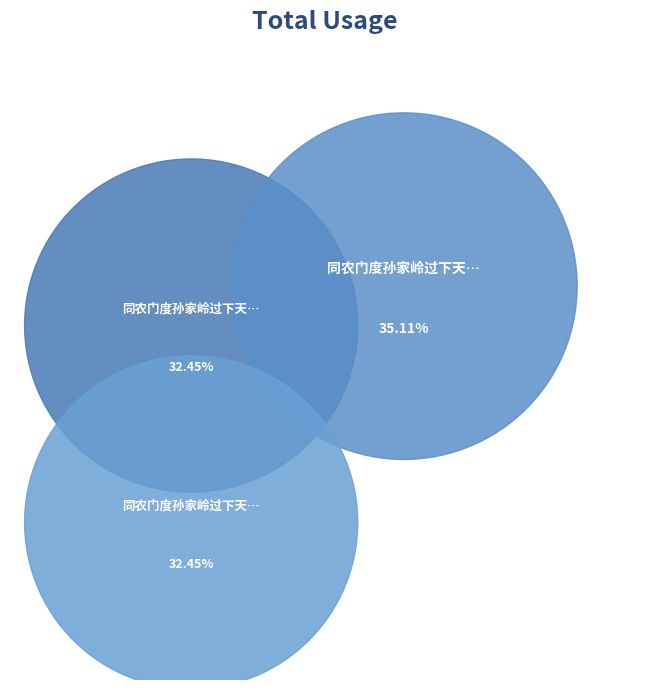

Which slice is the smallest?

同农门度孙家岭过下天井序之寓斋 其一